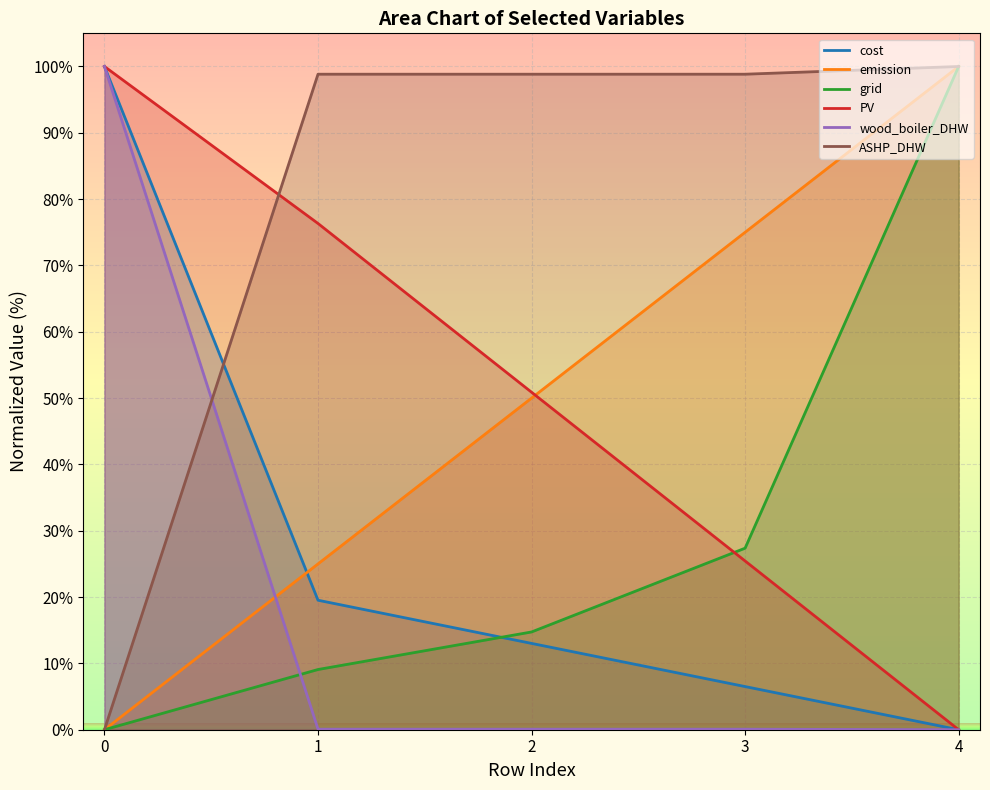

Is it true that ASHP_DHW equals 68.7 at 0?

False